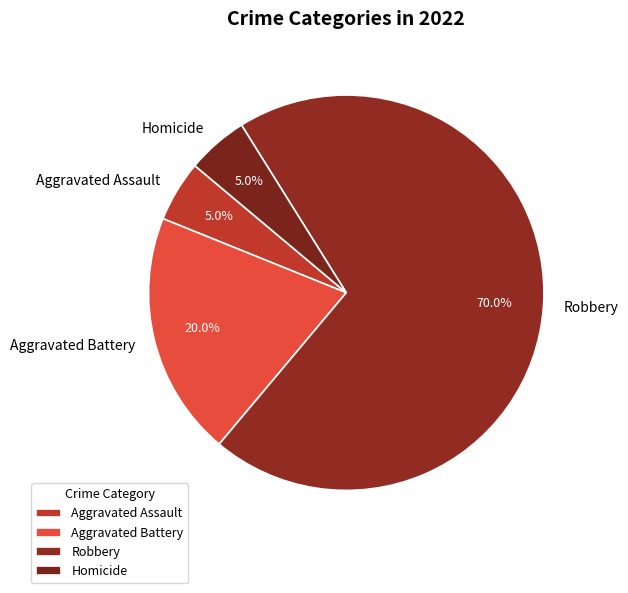

To the nearest percent, what percentage of the pie is Homicide?

5%